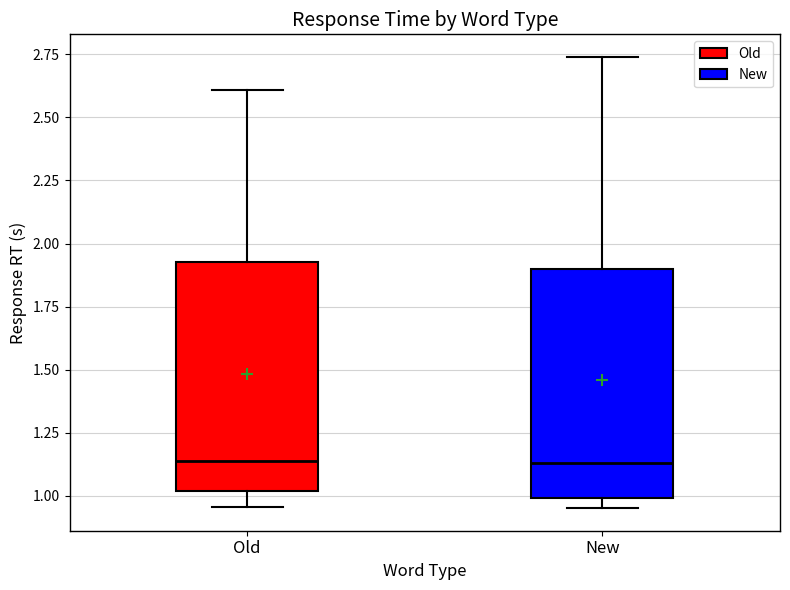

Reading left to right, transcribe this box plot: for each box, give where its median line is, the range the box spans, and where its two whiskers end, as read against the y-axis. The values are not printed on the chart, so give them approximately, as read against the axis.

Old: median 1.15, box 1.00 to 1.95, whiskers 0.95 to 2.60
New: median 1.15, box 1.00 to 1.90, whiskers 0.95 to 2.75